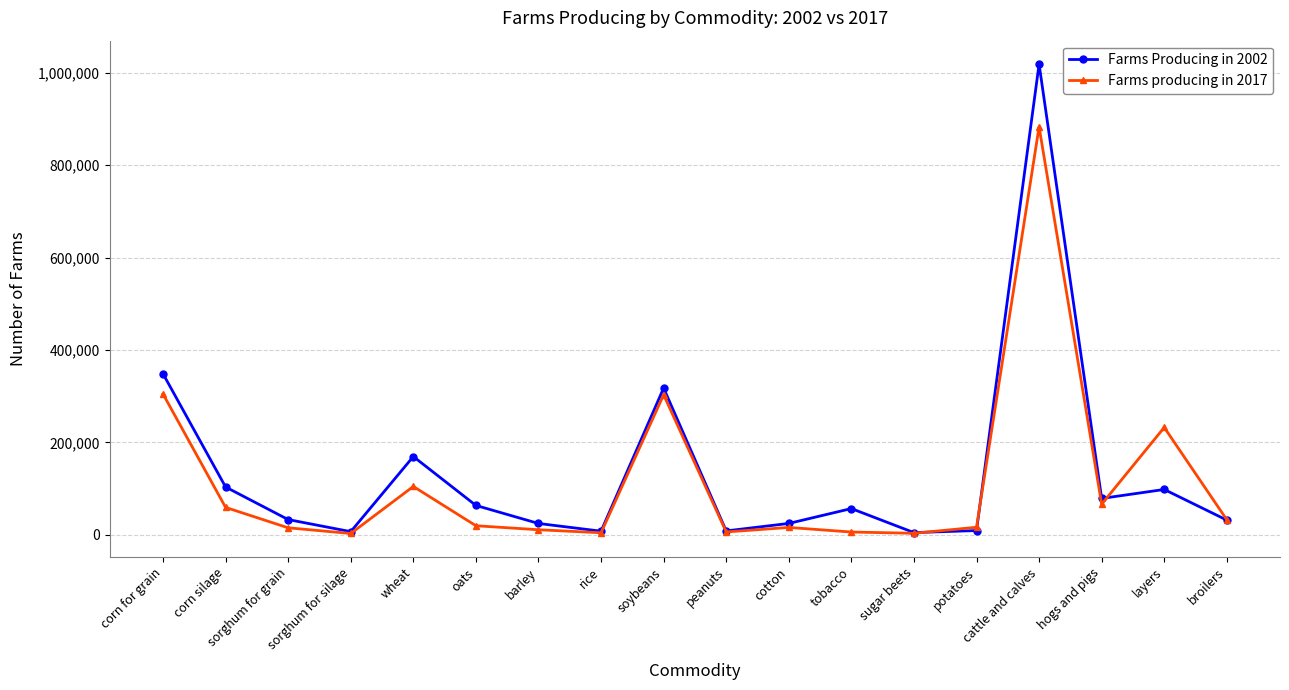

What is the difference between the maximum and minimum values in the Farms producing in 2017 series?

879628